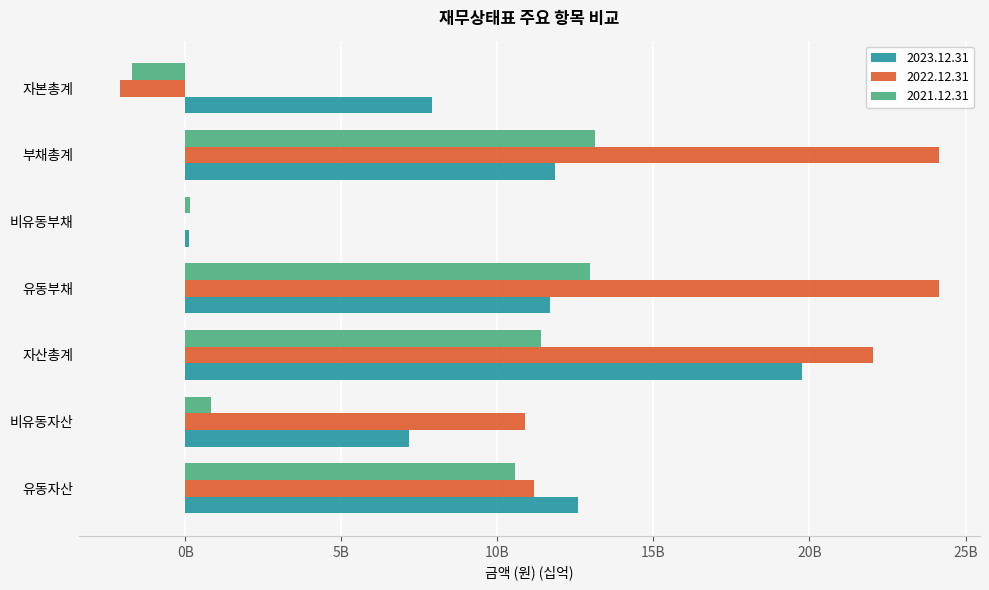

What are all the series names shown in the legend?

2023.12.31, 2022.12.31, 2021.12.31